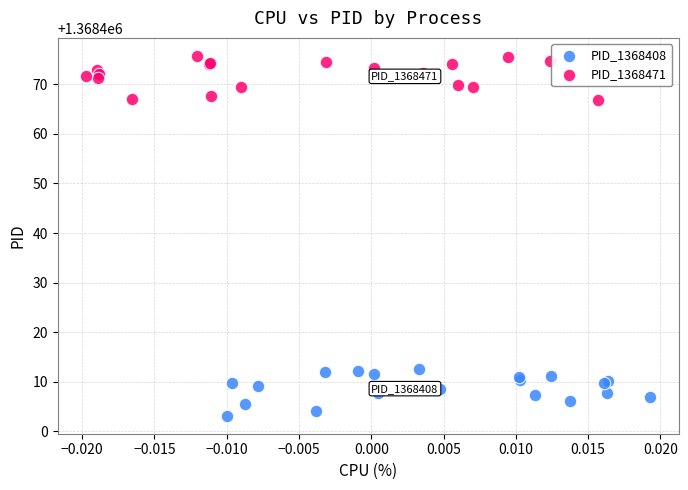

Which series has the largest Y range (max minus min)?

PID_1368408